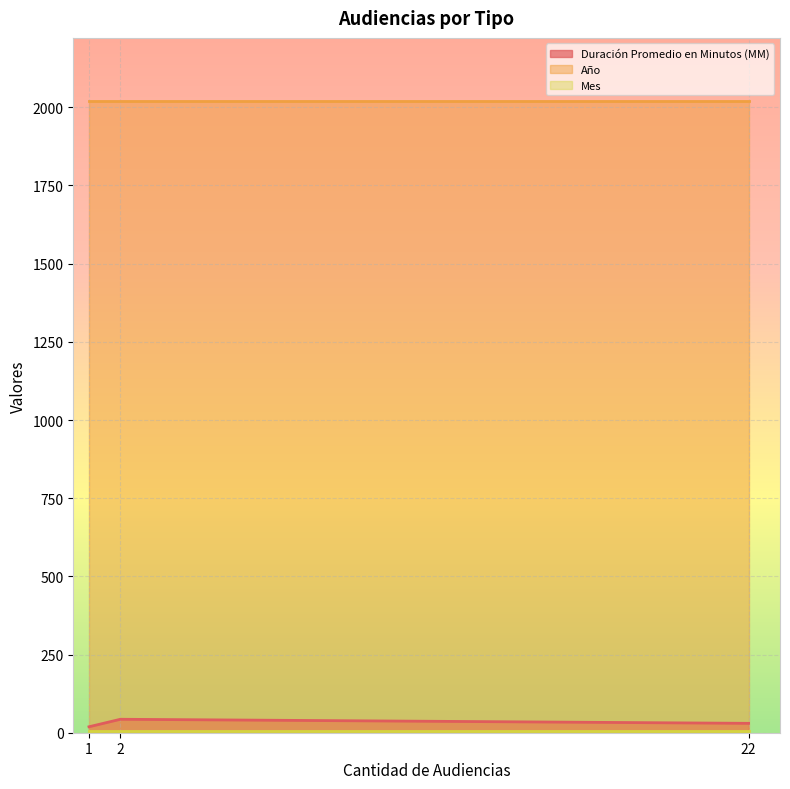

The value of Año at 1 is 737. True or false?

False